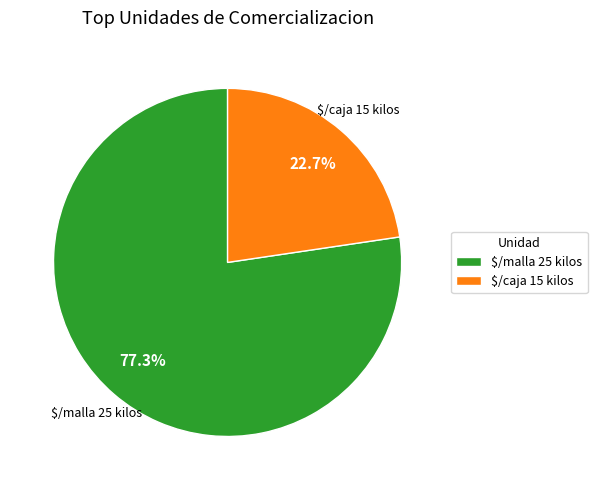

Does $/malla 25 kilos represent more than half of the total?

Yes